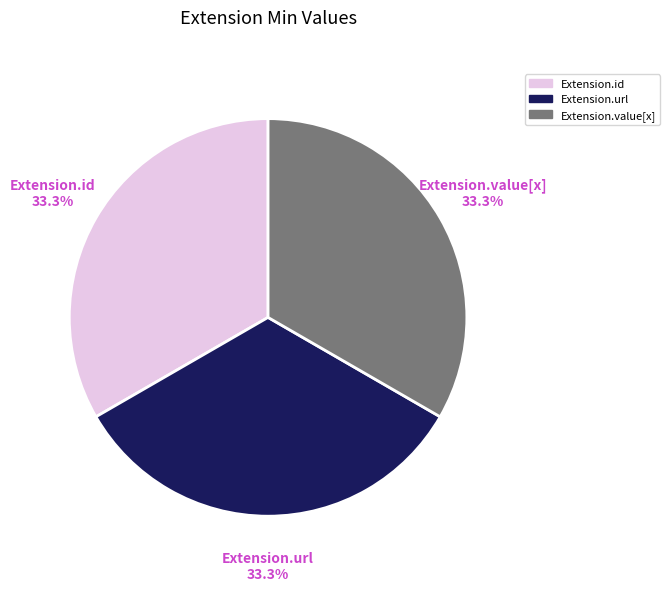

How many segments does this pie chart have?

3